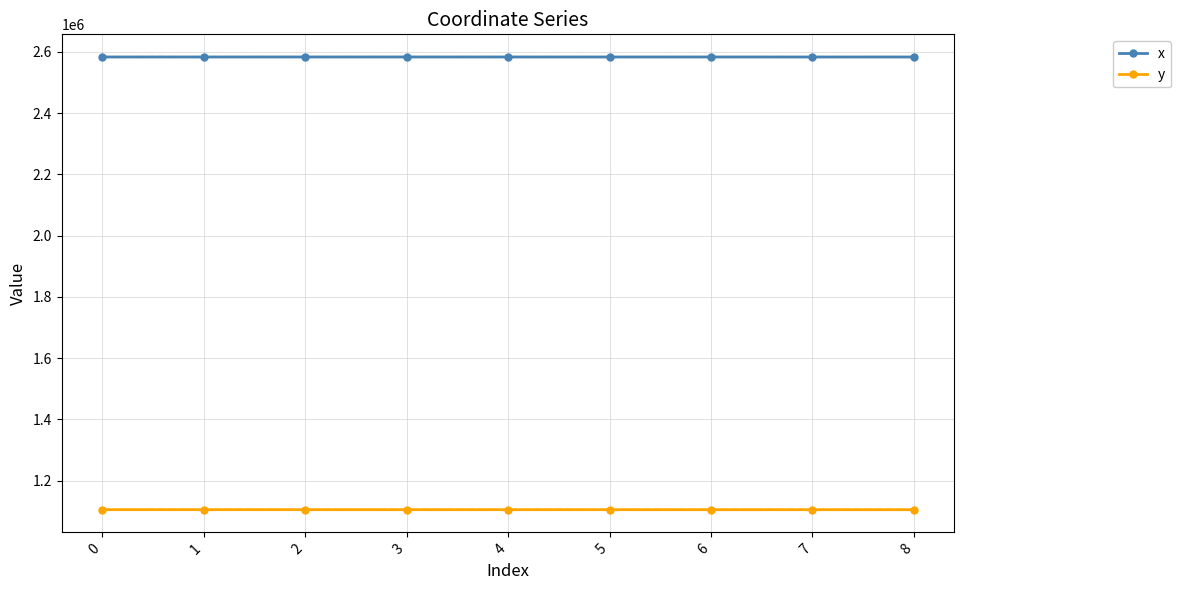

How many data points in x are above 2583654?

5